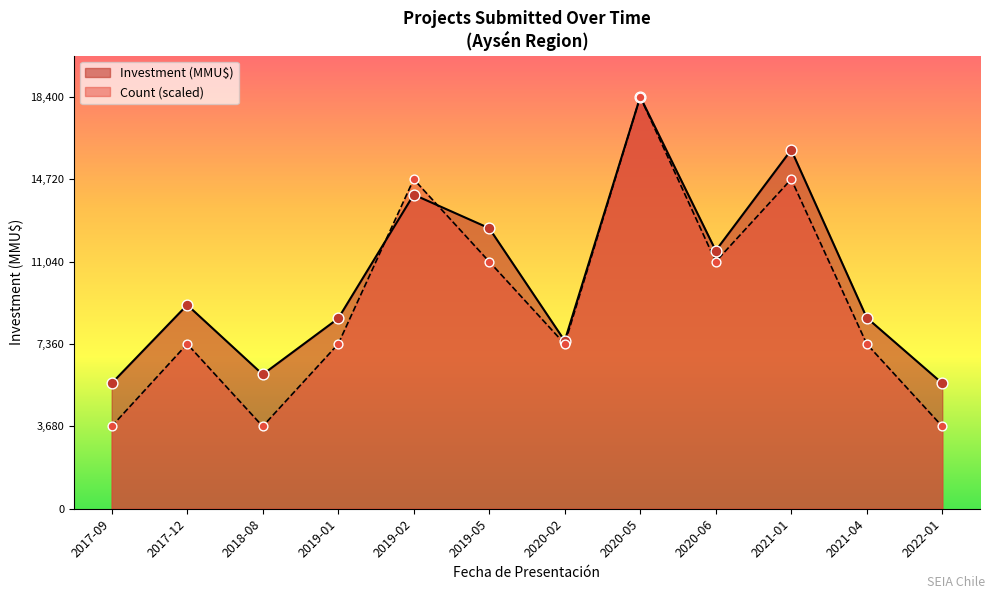

Which series contains the highest Y value?

Count